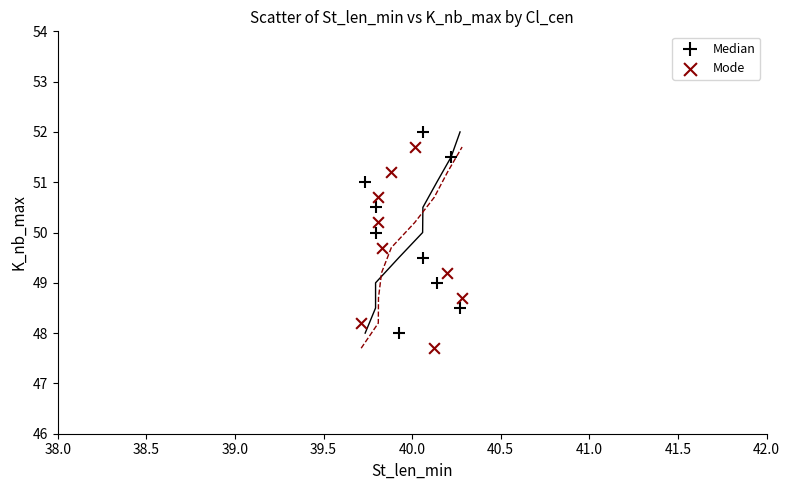

What are all the series names shown in the legend?

Median, Mode